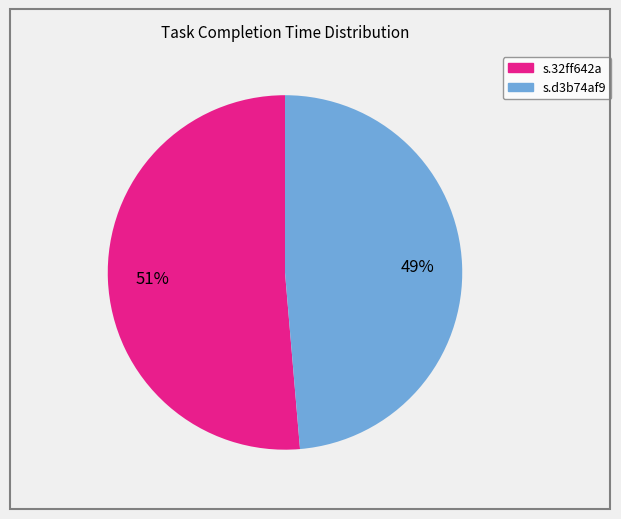

Which slice is the largest?

s.32ff642a